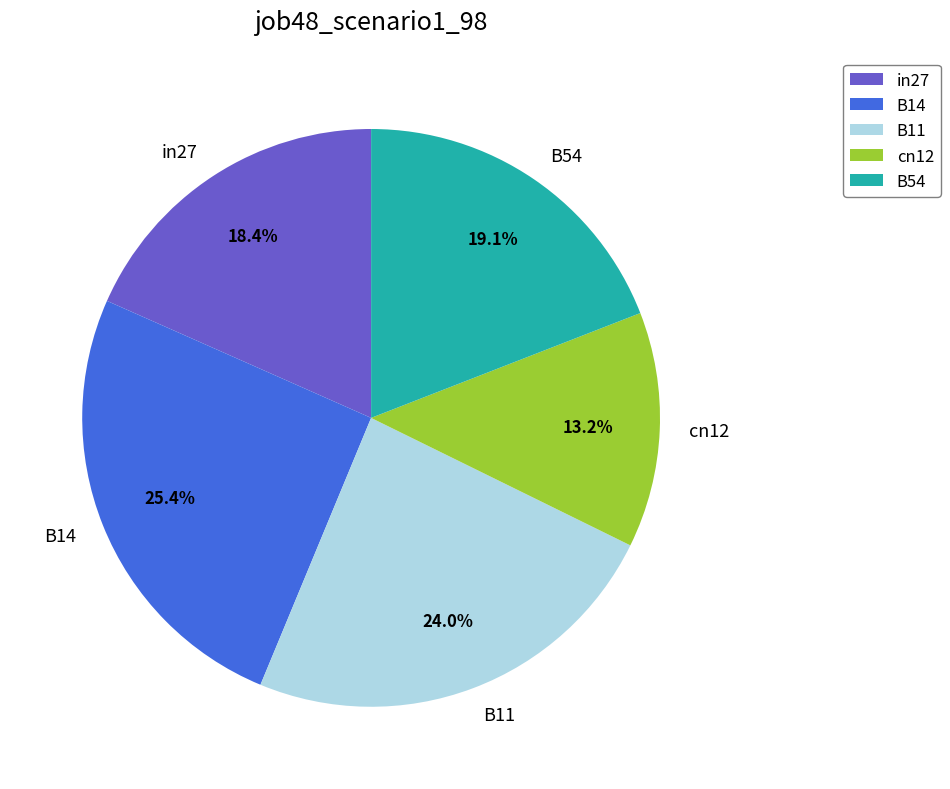

To the nearest percent, what portion does B14 represent?

25%